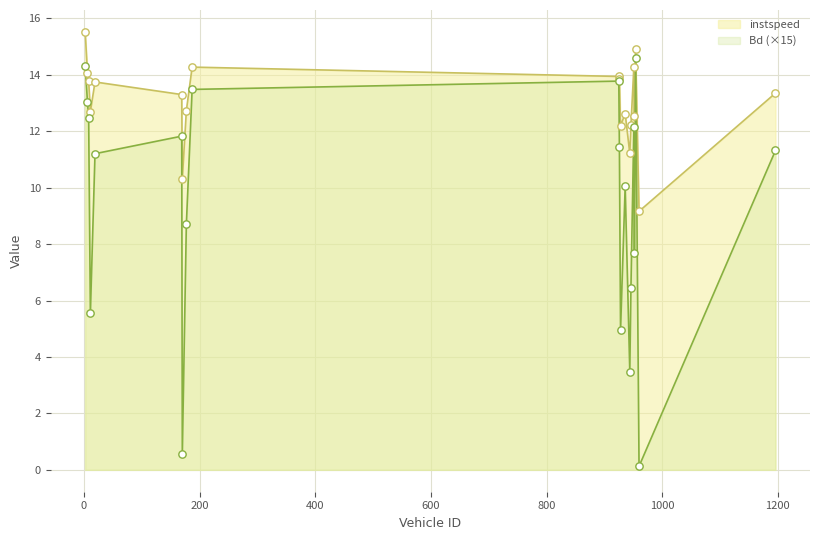

What is the total value across all series at 177?

21.4